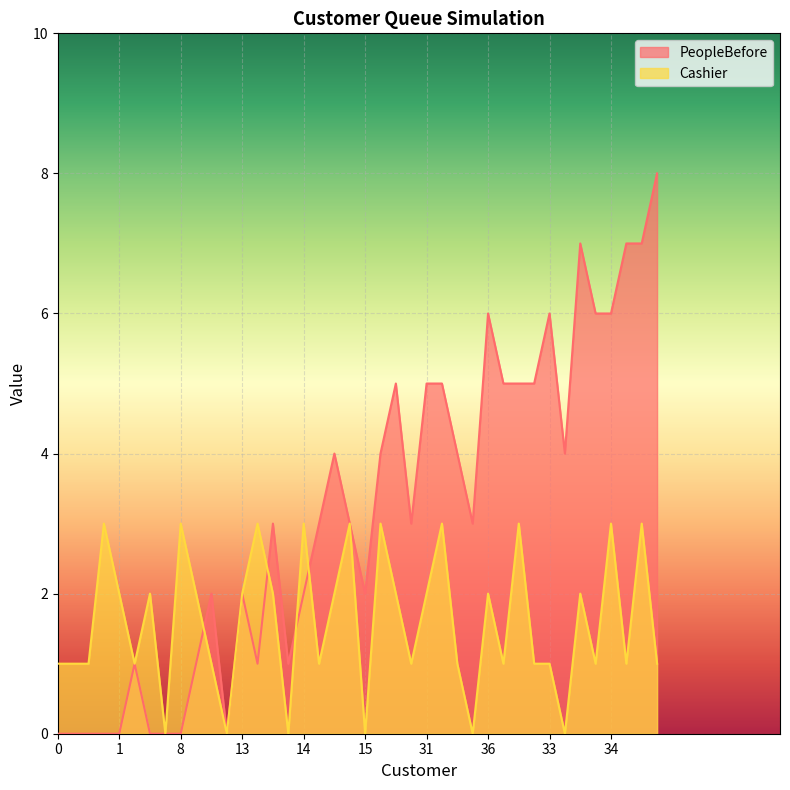

In PeopleBefore, how many points are higher than both neighbors (excluding endpoints)?

9